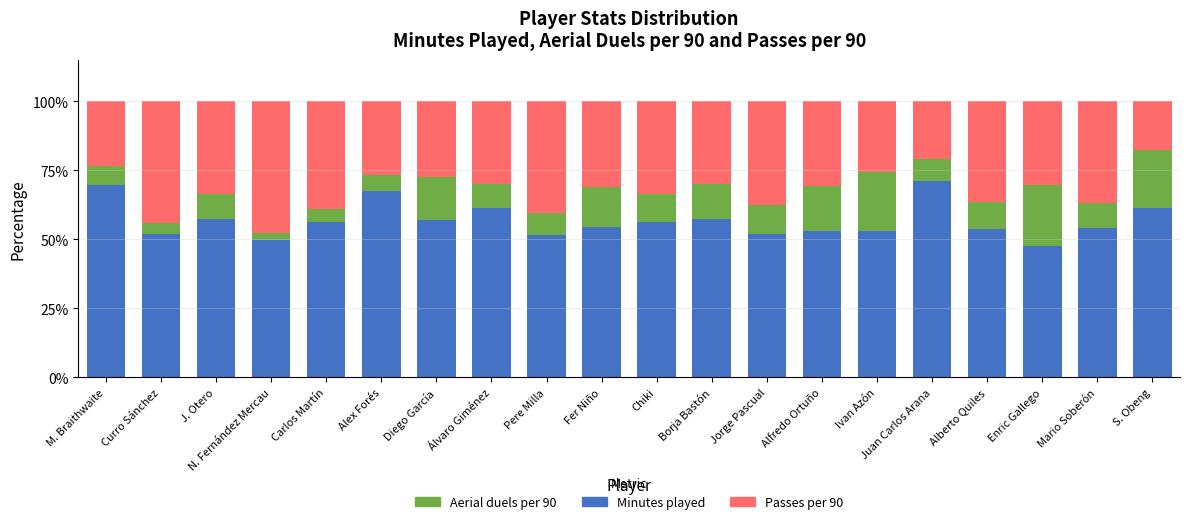

What is the total value across all series at Alfredo Ortuño?

100.0